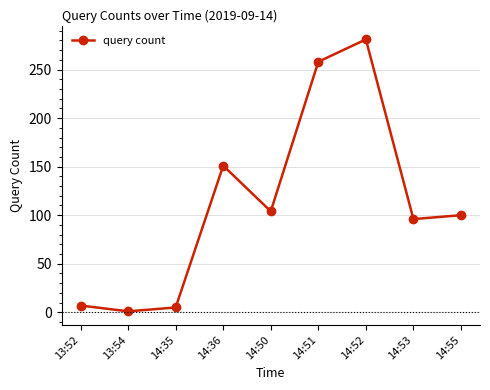

What is the maximum value shown in the chart?

281